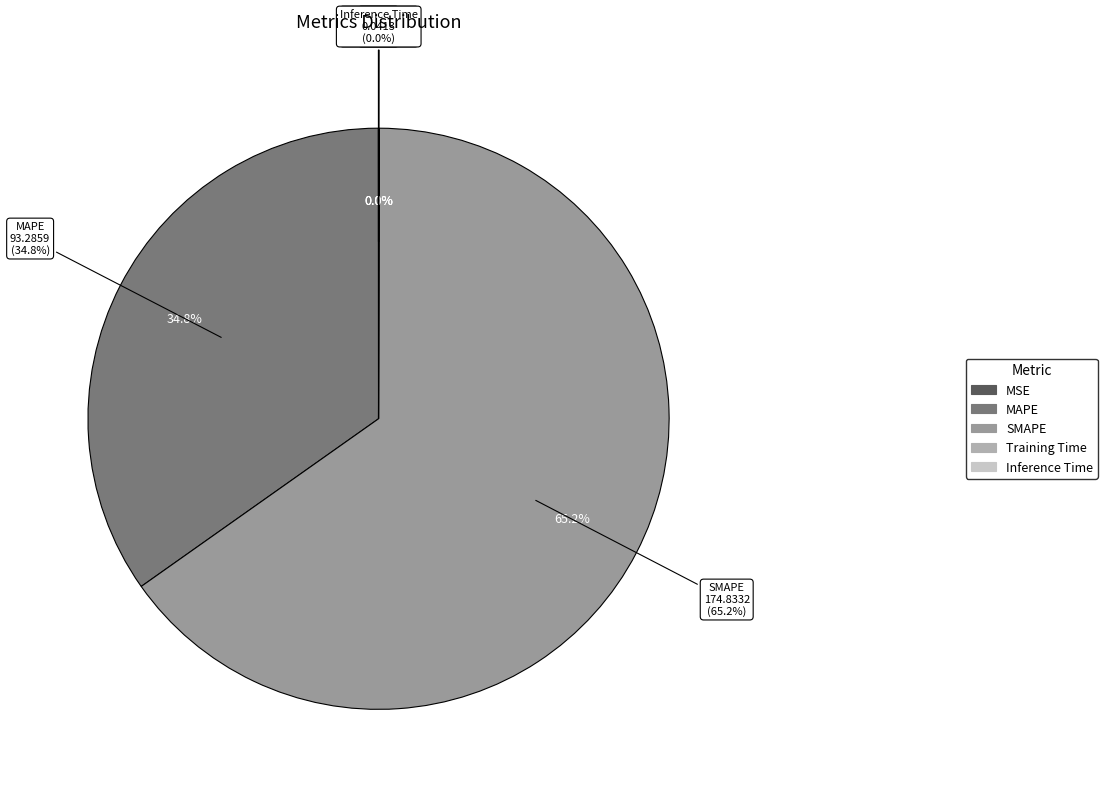

Rank the categories by value from highest to lowest.

SMAPE, MAPE, Inference Time, Training Time, MSE